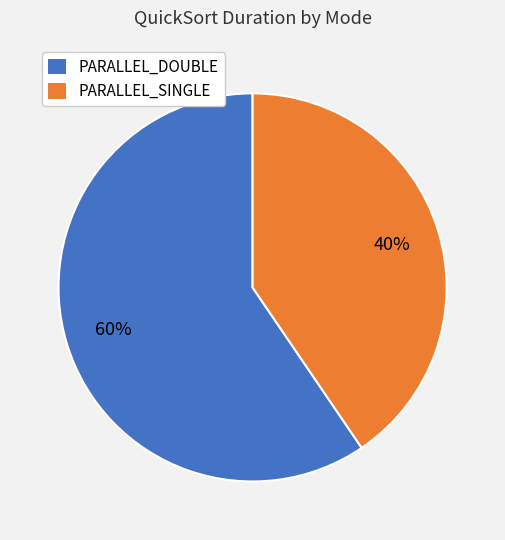

How many slices are in this pie chart?

2